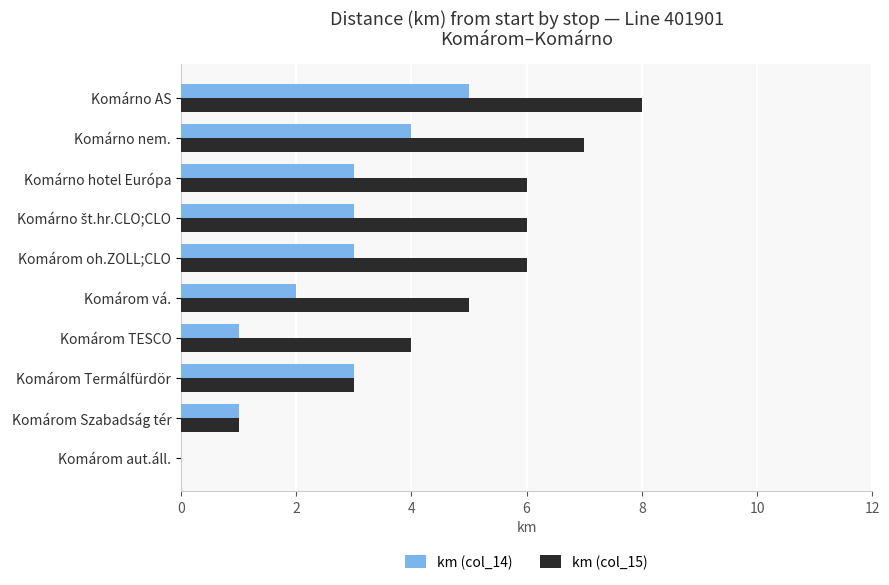

At which category is the sum across all series the highest?

Komárno AS